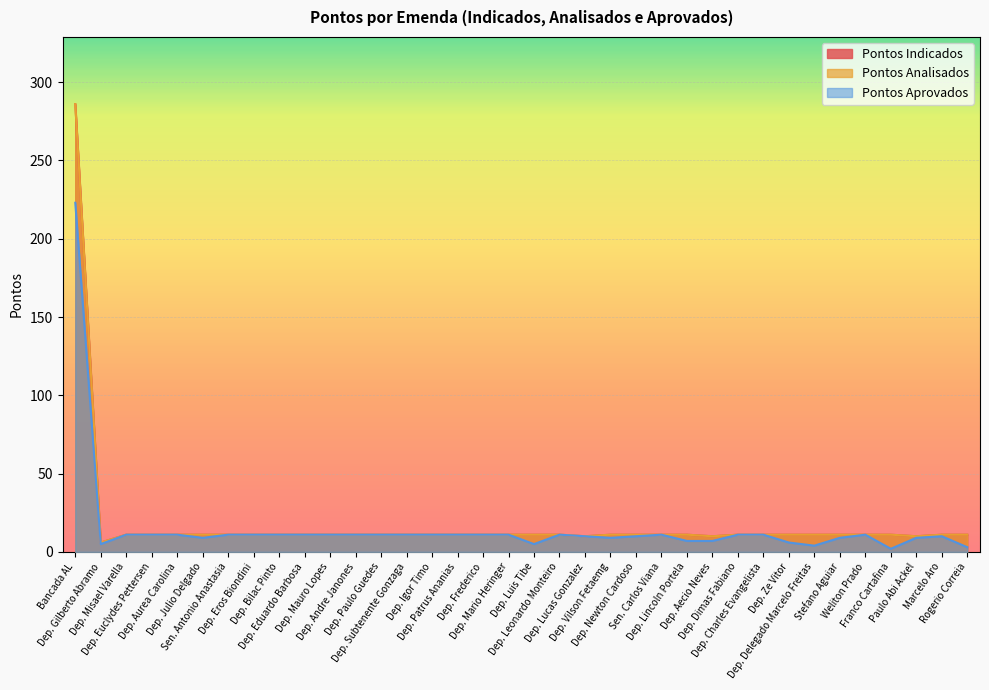

Which series has the largest range (max minus min)?

pontos_indicados